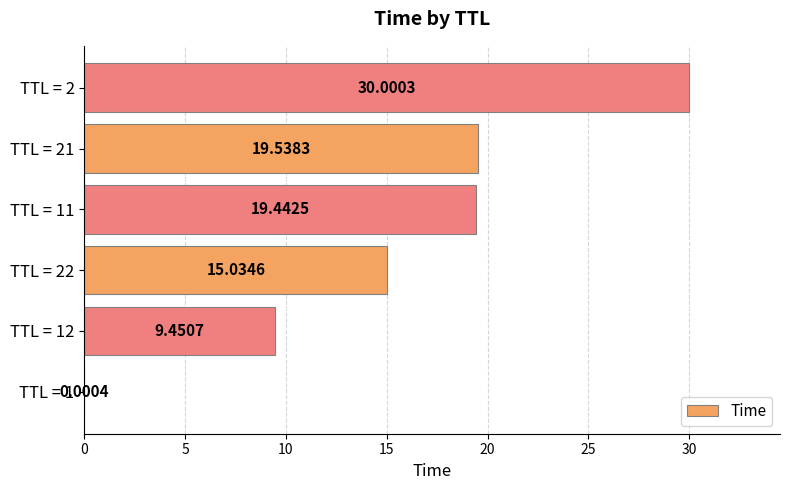

What is the change in value from TTL = 1 to TTL = 22?

+15.0